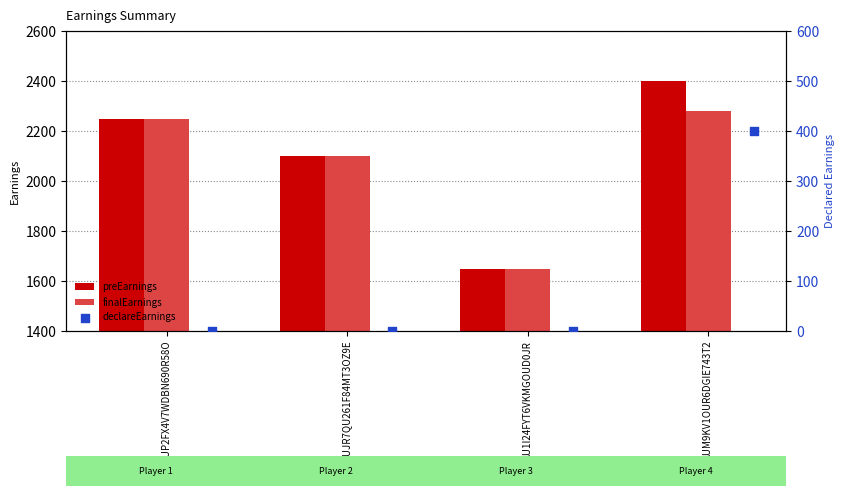

At which label does finalEarnings reach its minimum?

AU1I24FYT6VKMGOUD0JR